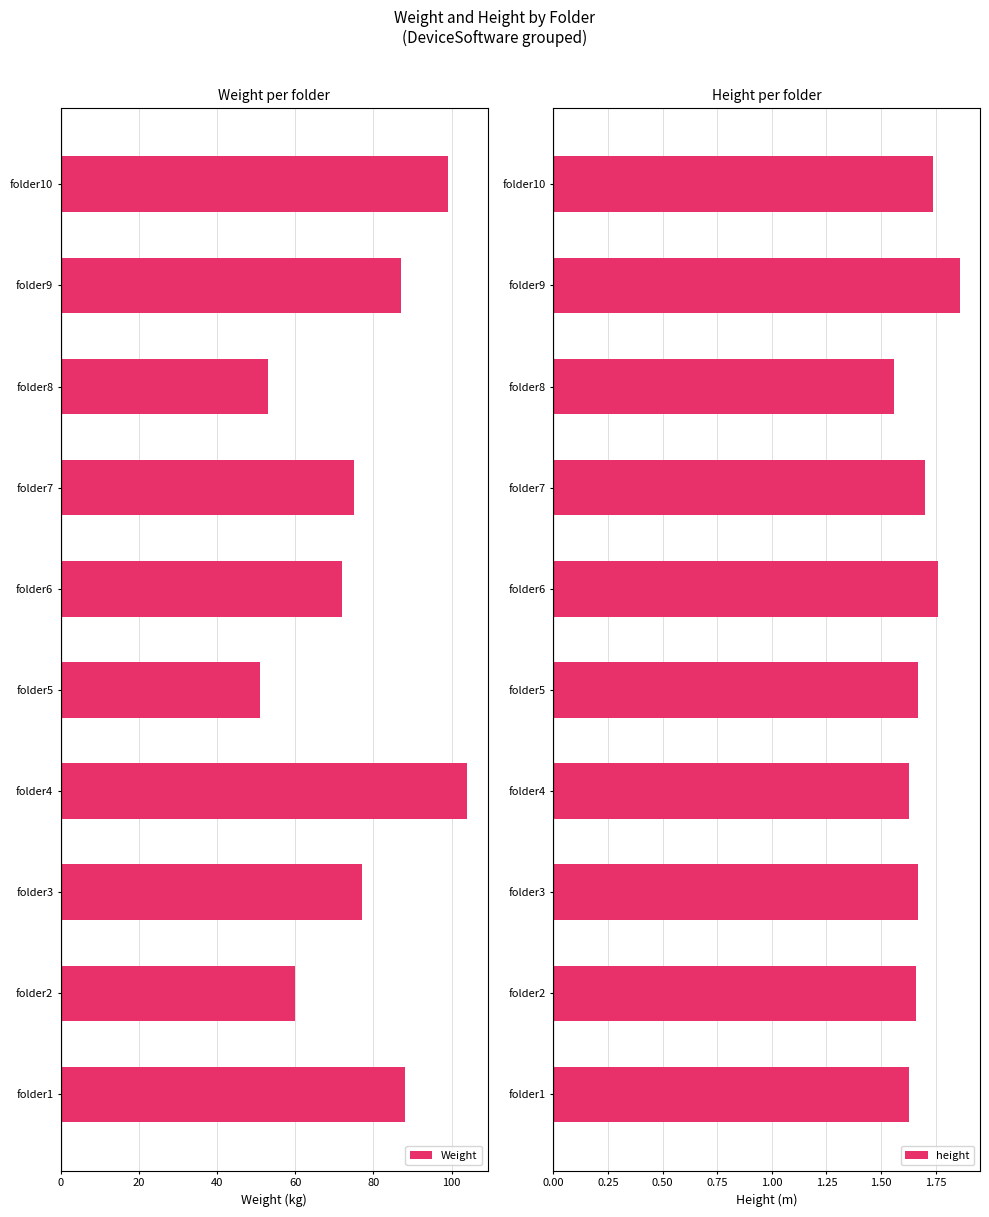

What is the average value of the height series?

1.7